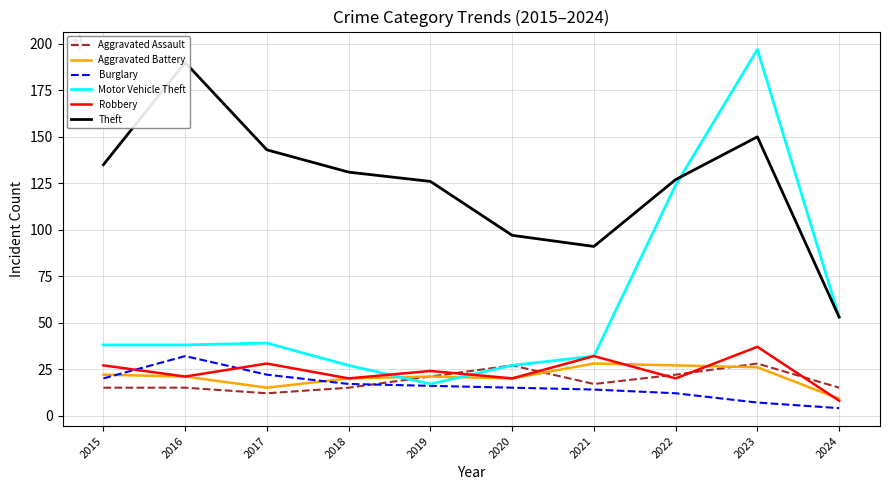

At which category does the chart reach its peak across all series?

2023